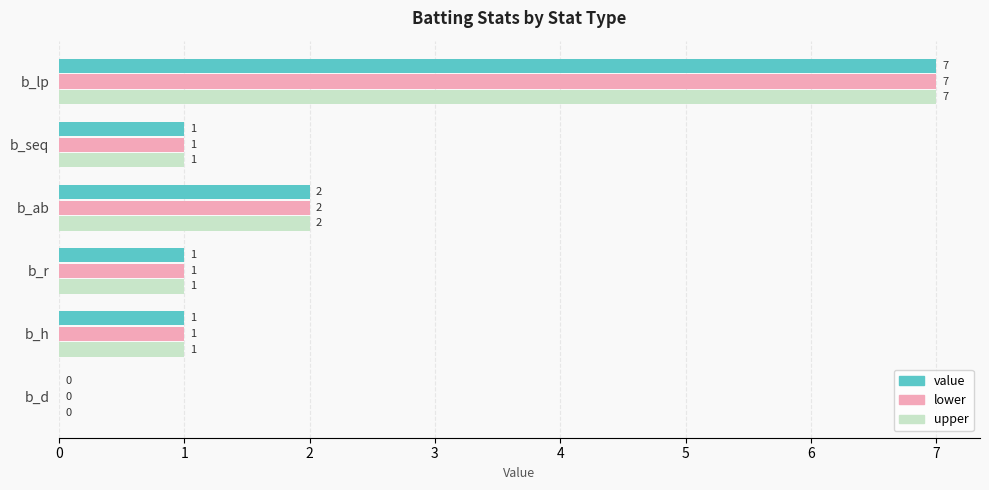

Is the value of upper at b_ab greater than the value of lower at b_lp?

No